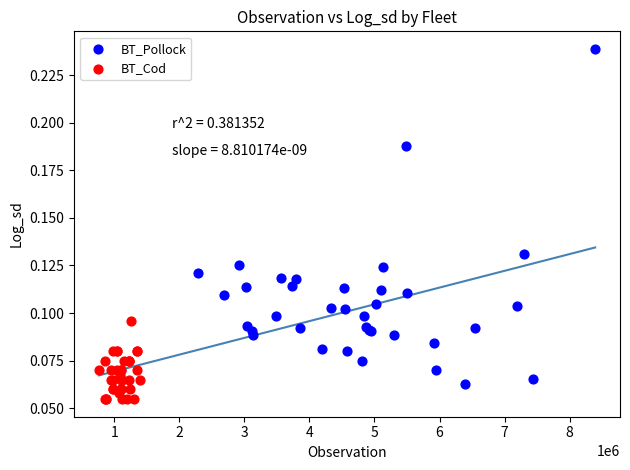

Which series contains the lowest Y value?

BT_Cod